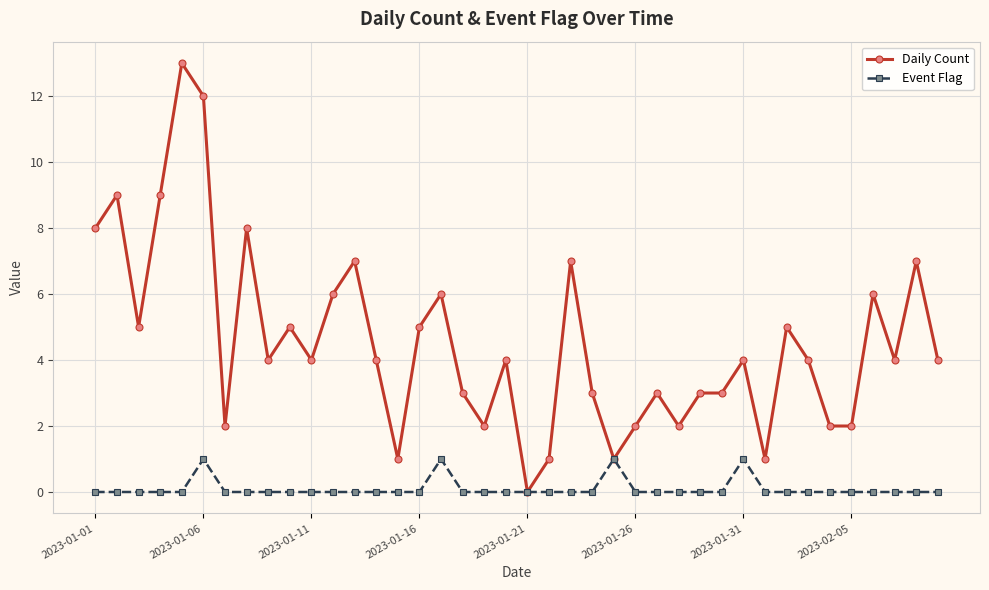

Which series has the largest range (max minus min)?

Daily Count